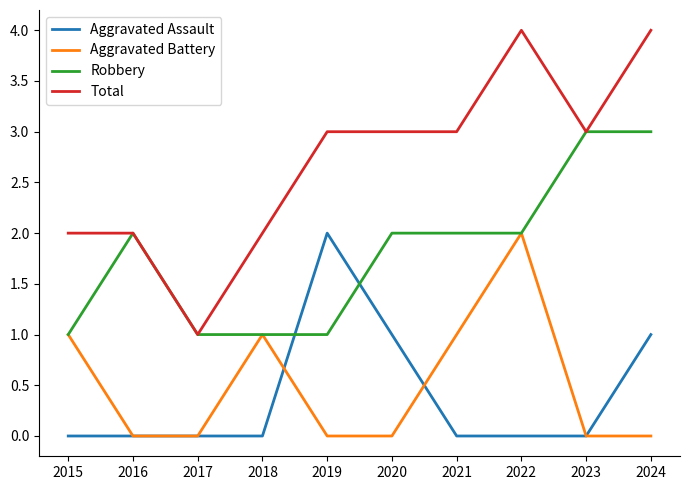

Is the value of Aggravated Battery at 2021 greater than the value of Total at 2018?

No